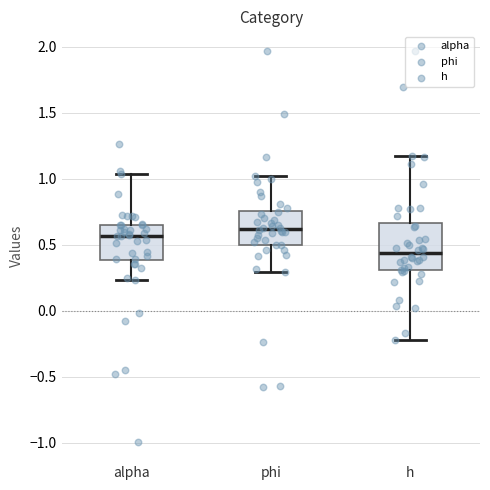

Reading left to right, read every box against the y-axis: the position of its median line, the range the box covers, and the ends of its whiskers. The values are not printed on the chart, so give them approximately, as read against the axis.

alpha: median 0.55, box 0.40 to 0.65, whiskers 0.25 to 1.05
phi: median 0.60, box 0.50 to 0.75, whiskers 0.30 to 1.00
h: median 0.45, box 0.30 to 0.65, whiskers -0.20 to 1.15